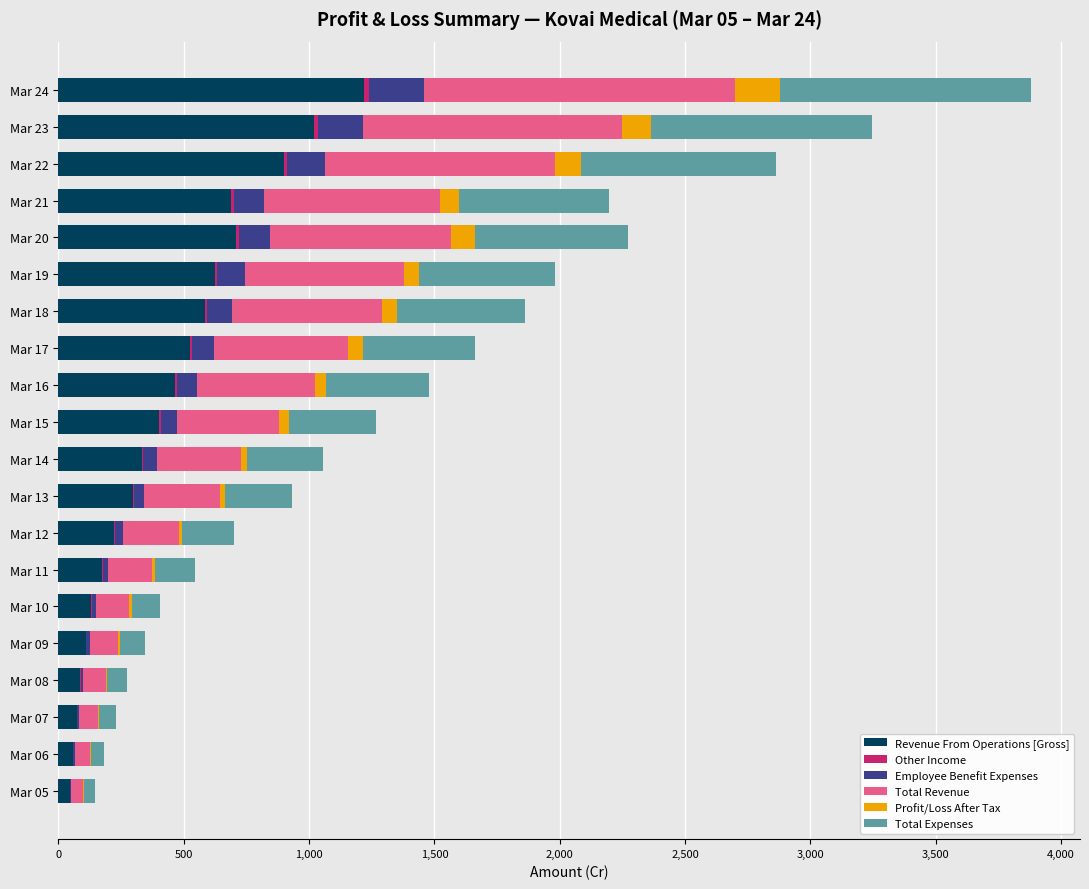

At which category is the sum across all series the highest?

Mar 24